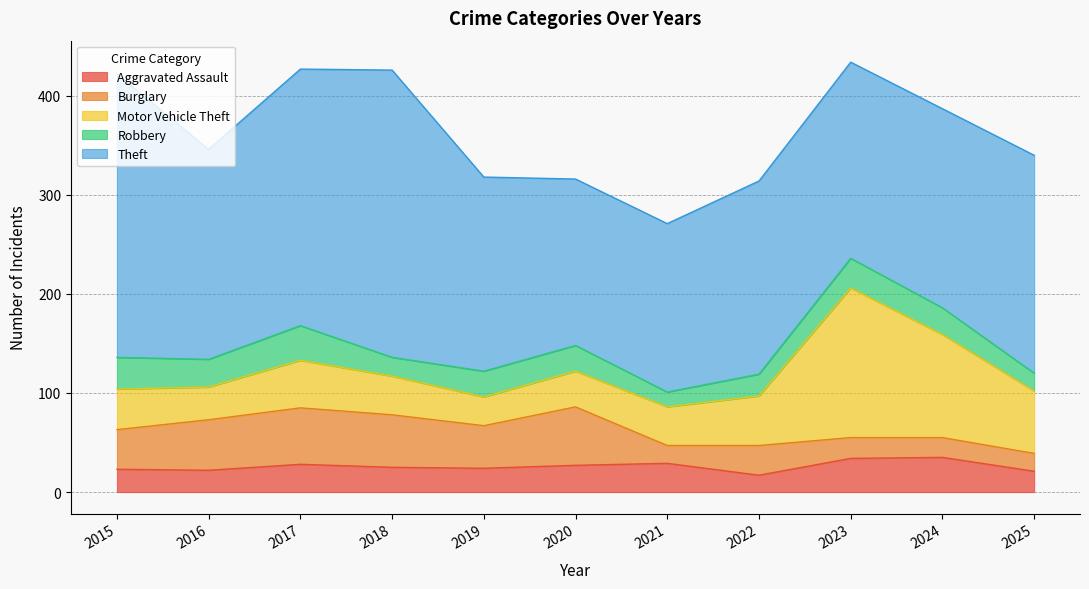

Is it true that Burglary equals 8 at 2015?

False